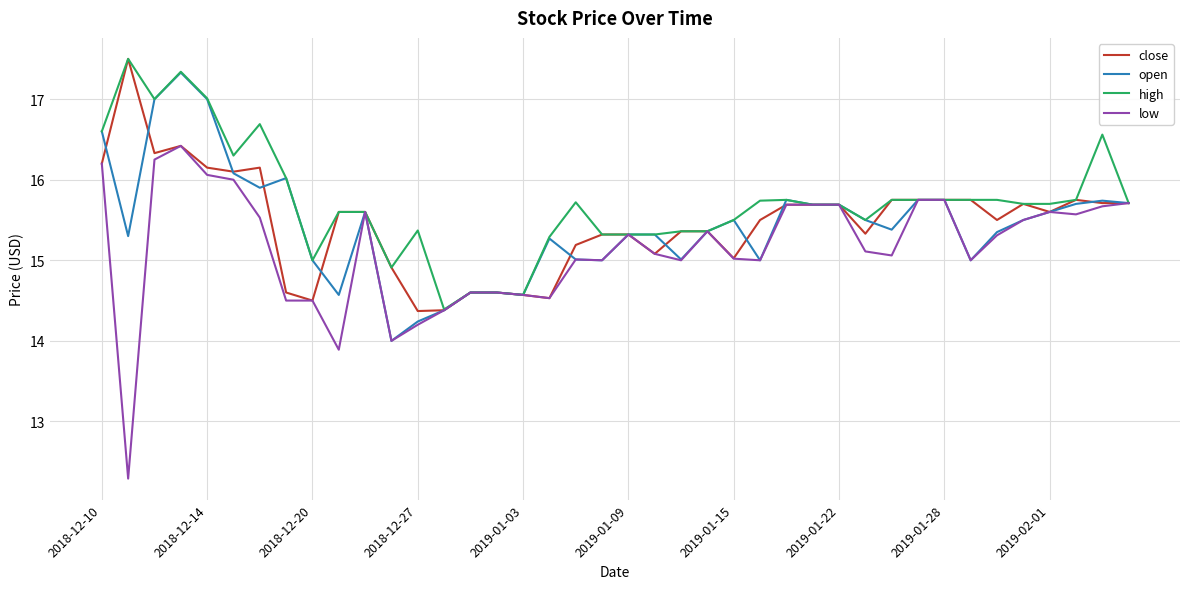

Which series has the widest spread of values?

low